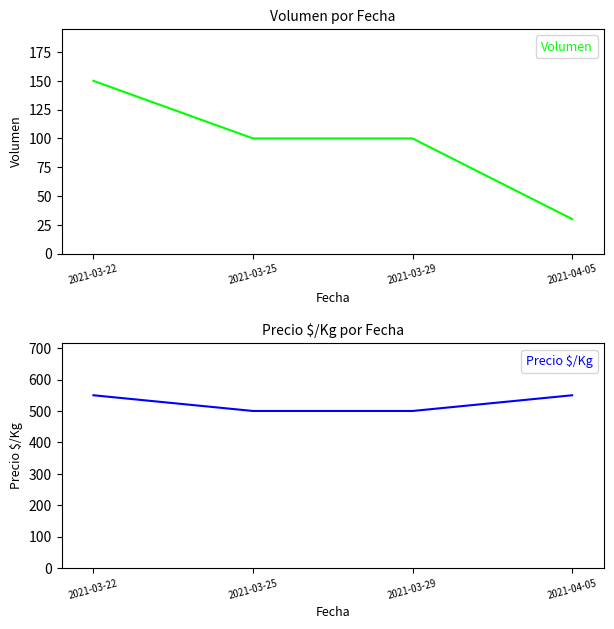

The value of Precio $/Kg at 2021-03-29 is 288. True or false?

False